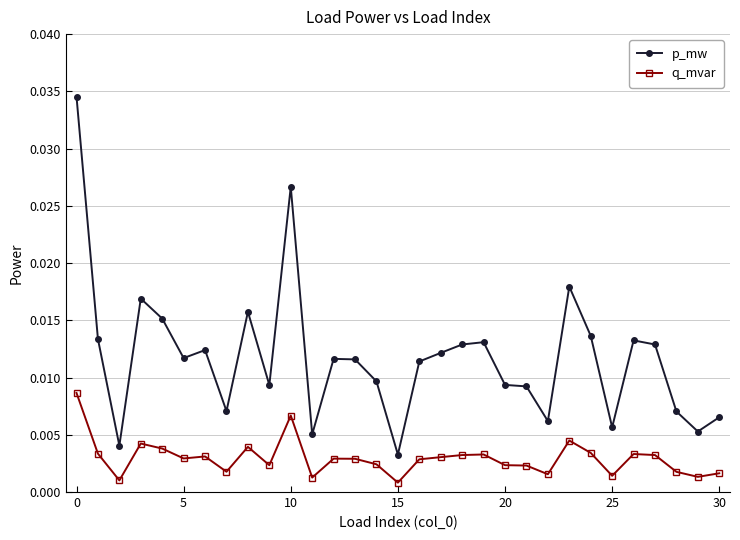

At how many categories does at least one series exceed 0?

31